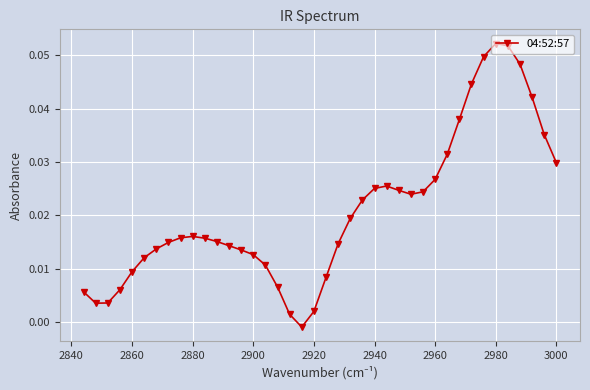

How many values are above zero?

39